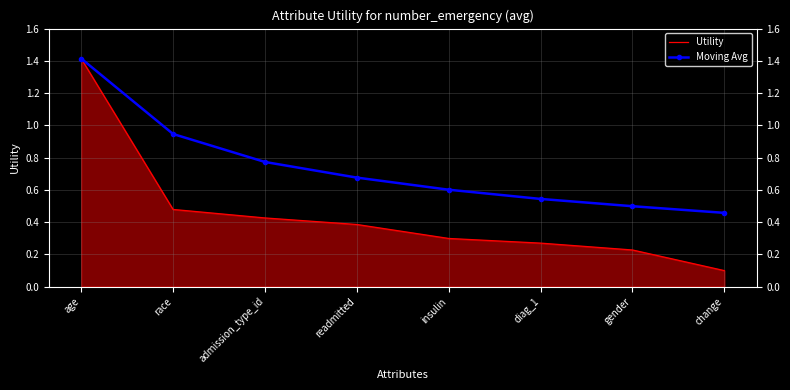

What is the sum of all Moving Avg values?

5.9